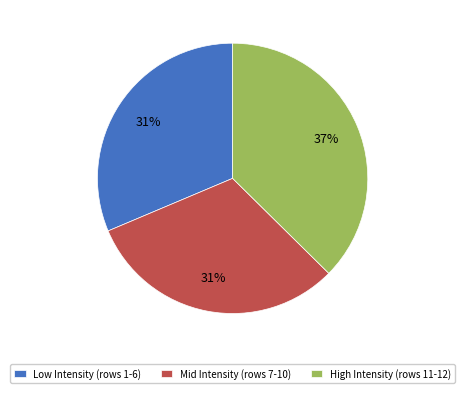

Which slice is the largest?

High Intensity (rows 11-12)